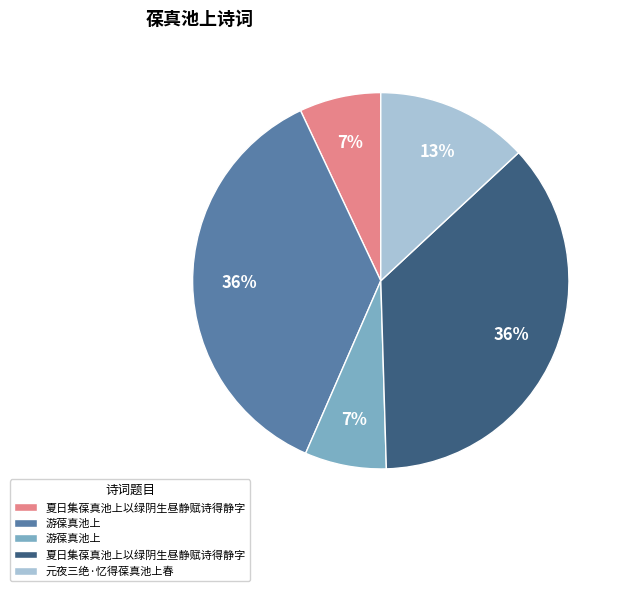

Is there any slice that represents more than half of the pie?

No